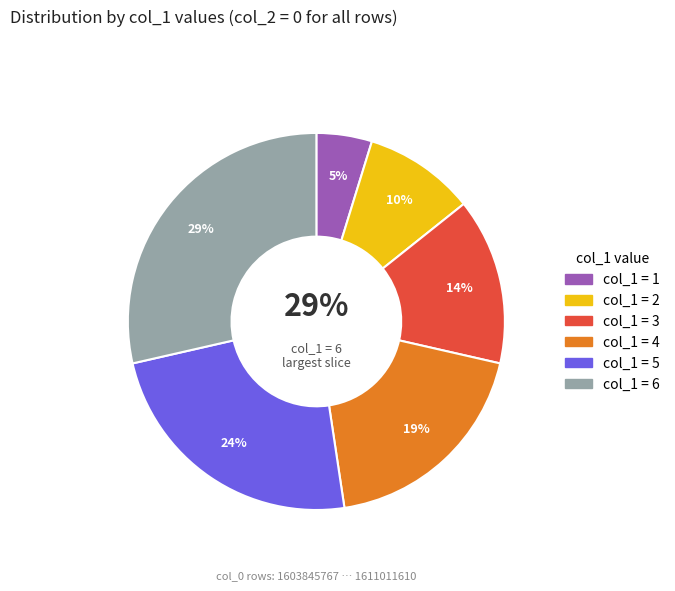

To the nearest percent, what portion does 6 represent?

29%